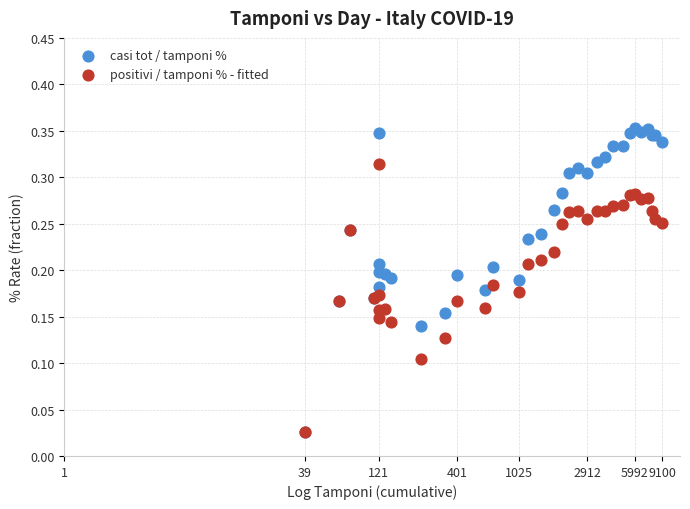

Which series contains the highest Y value?

casi tot / tamponi %